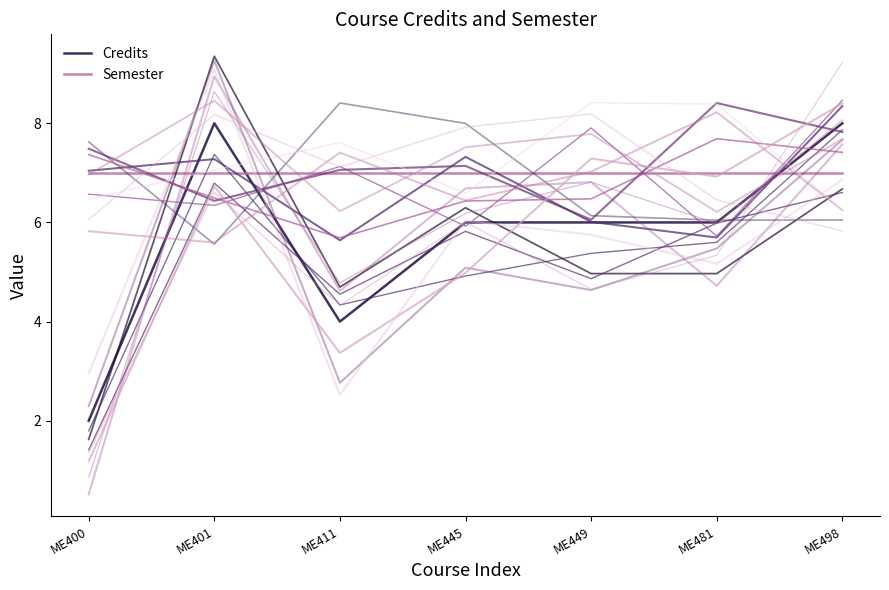

Is it true that Credits equals 8 at ME401?

True